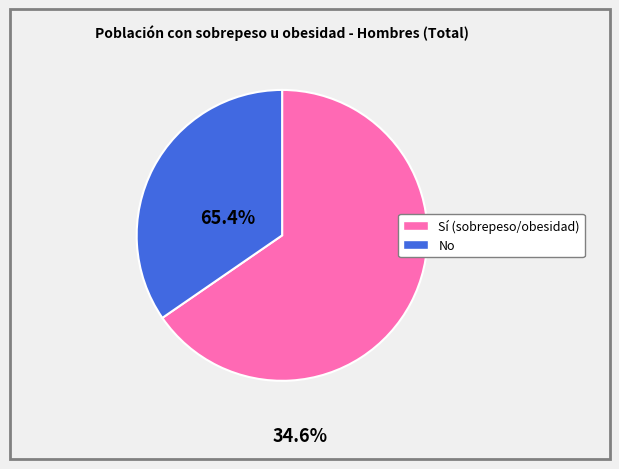

Does any single category account for the majority?

Yes